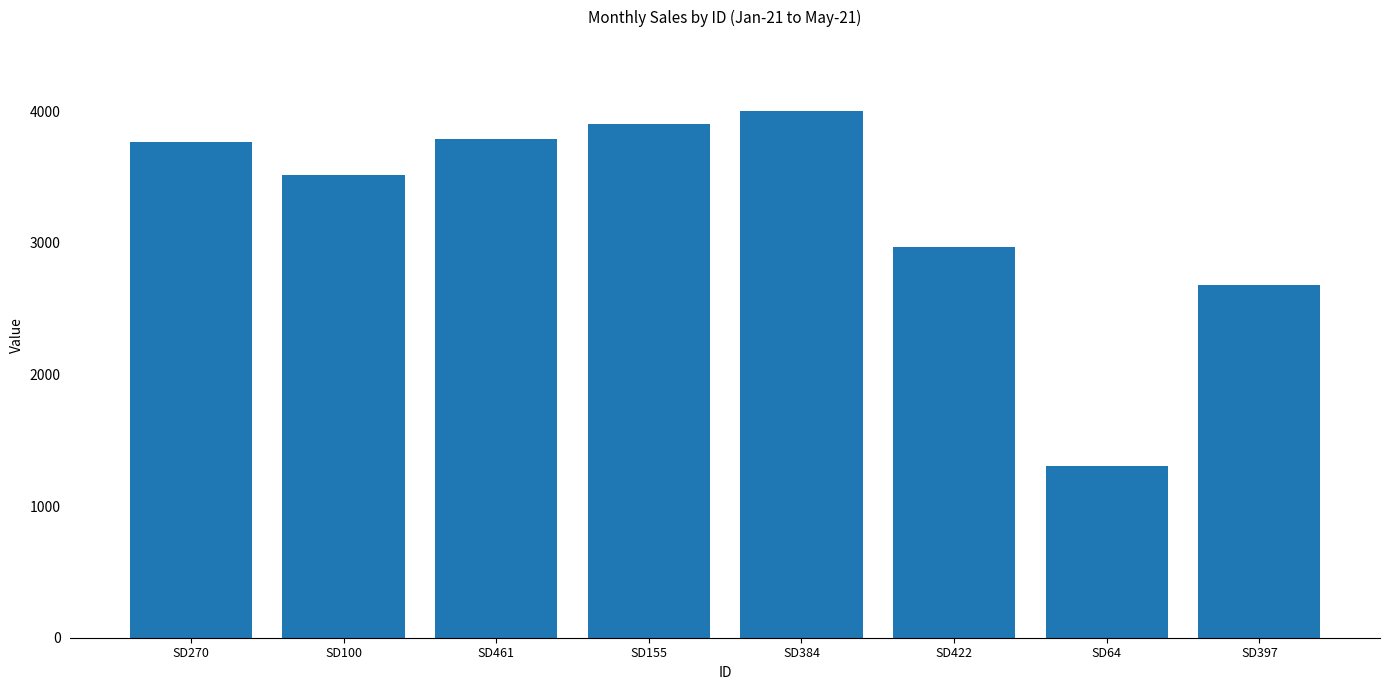

Which category has the lowest value across all series?

SD64